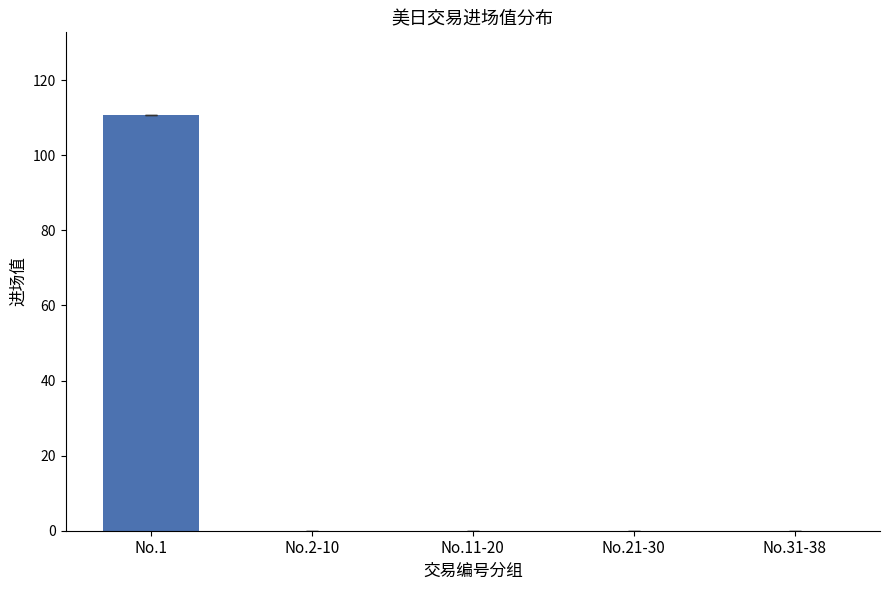

The value at No.11-20 is 0.0. True or false?

True